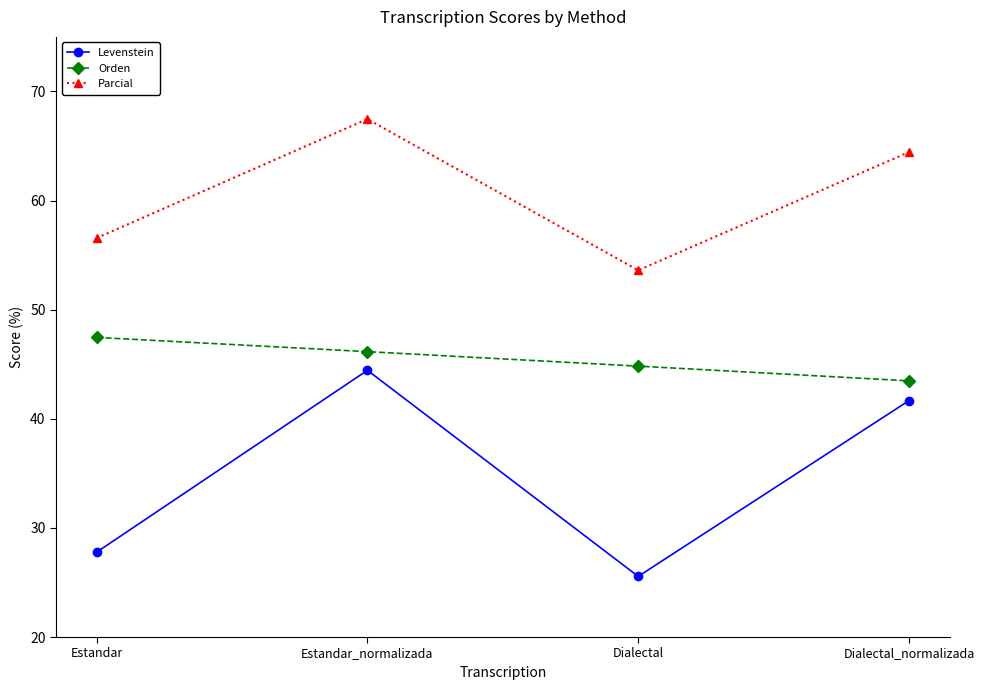

Is the value of Parcial at Estandar greater than the value of Orden at Dialectal_normalizada?

Yes